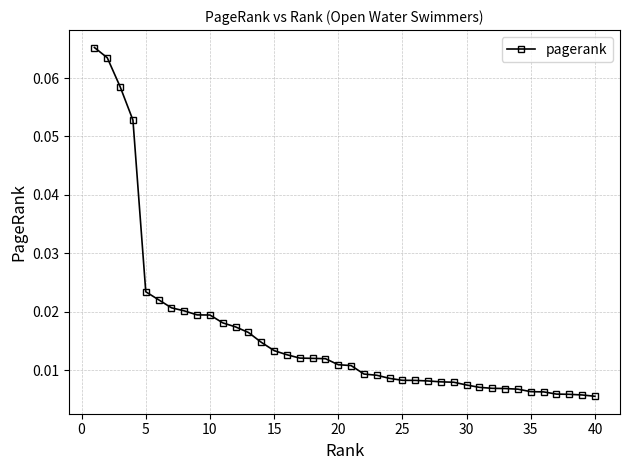

How many lines are shown in the chart?

1